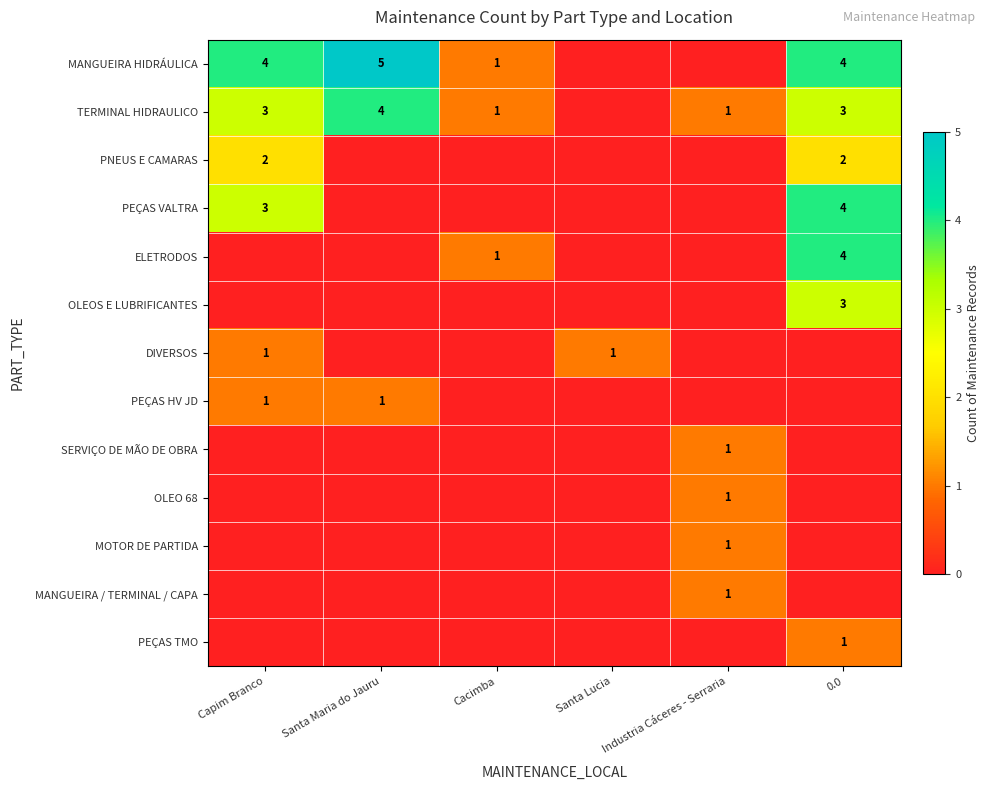

Is it true that PEÇAS VALTRA equals 6 at 0.0?

False